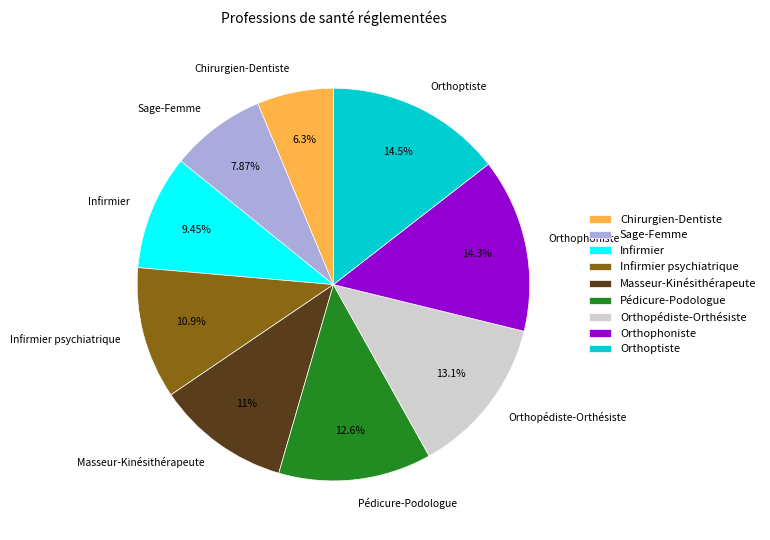

What is the ratio of the value at Masseur-Kinésithérapeute to the value at Infirmier?

1.2